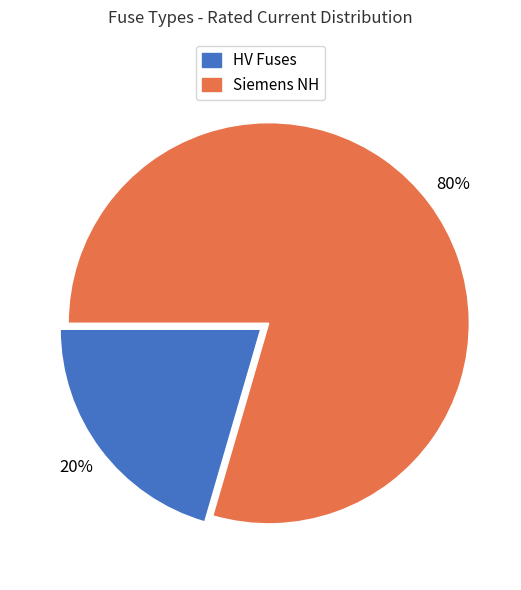

To the nearest percent, what is the combined percentage of Siemens NH and HV Fuses?

100%